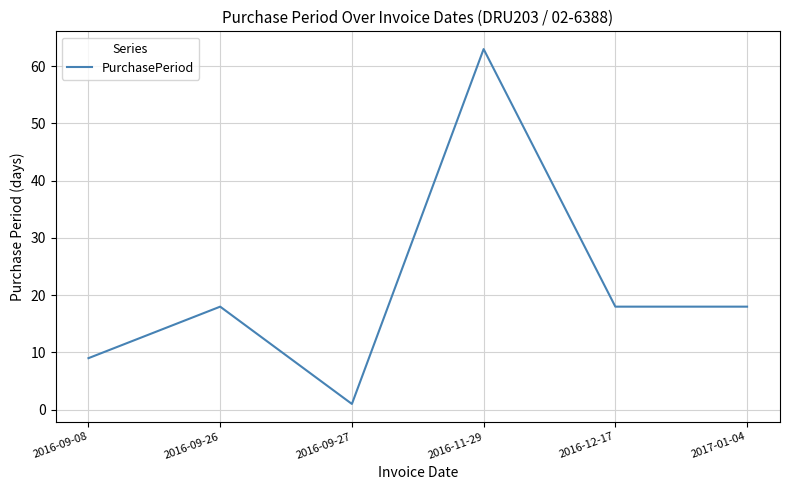

Reading left to right, transcribe all the data shown in this chart.

9	18	1	63	18	18